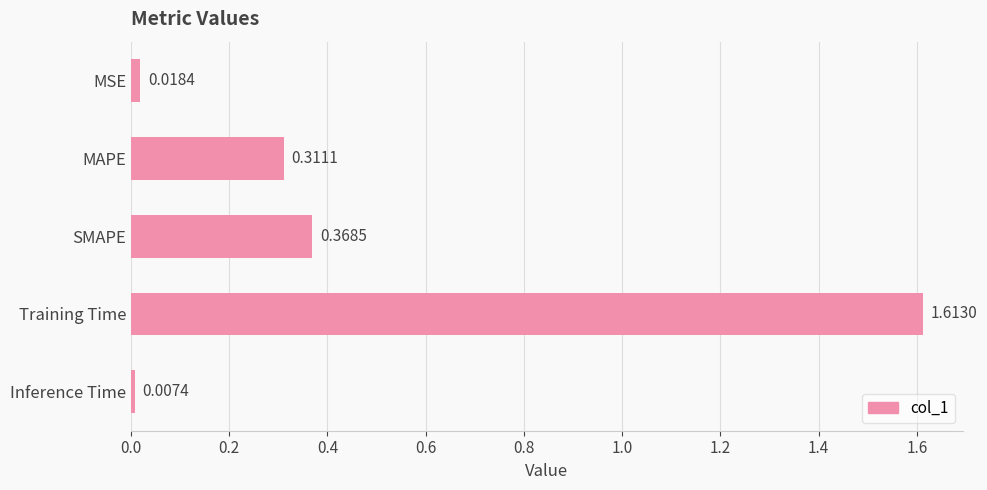

At which category does the chart reach its peak across all series?

Training Time